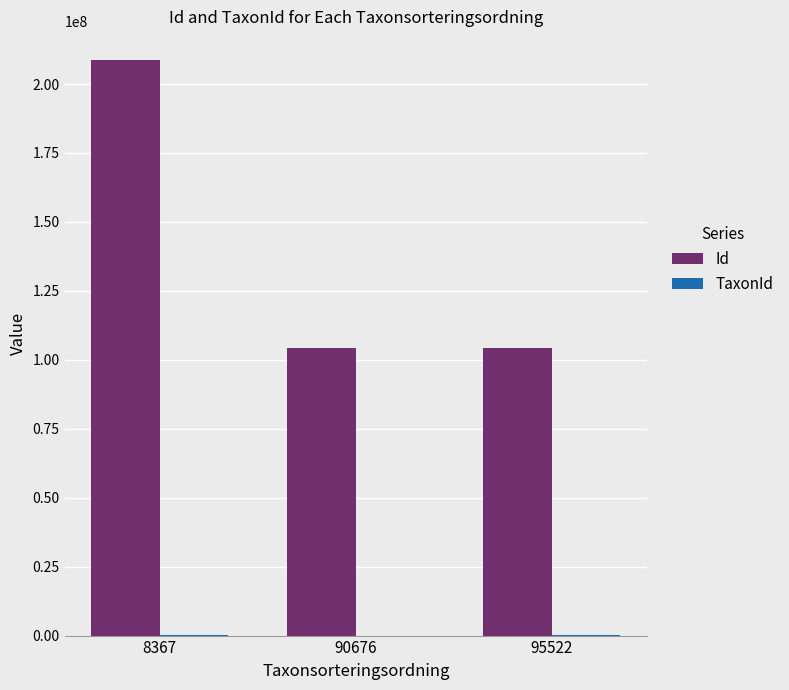

Which series has the largest total across all categories?

Id